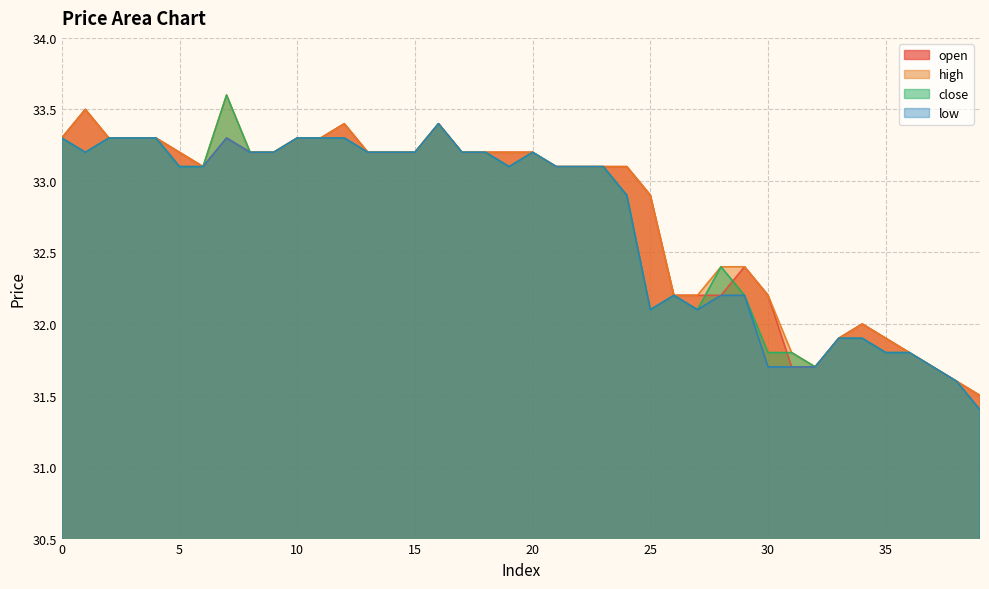

True or false: open and high intersect in this chart.

False